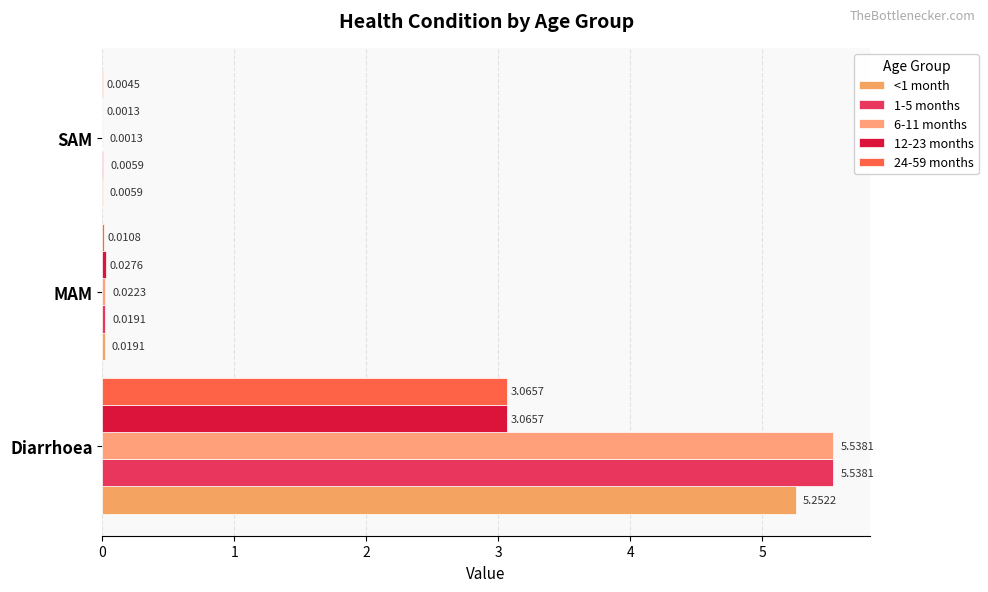

What are all the series names shown in the legend?

<1 month, 1-5 months, 6-11 months, 12-23 months, 24-59 months